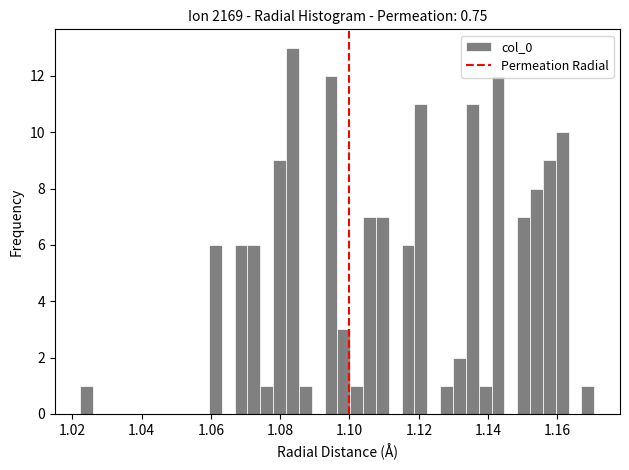

Read against the x-axis, roughly where is the centre of the tallest bar?

1.084